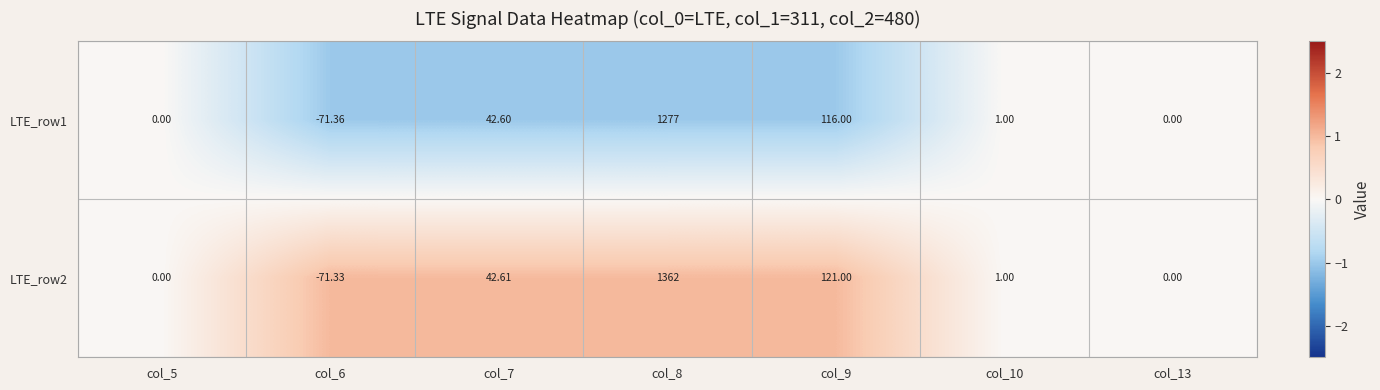

Reading left to right, transcribe all the data shown in this chart.

LTE_row1: col_5=0.0	col_6=-71.4	col_7=42.6	col_8=1277.0	col_9=116.0	col_10=1.0	col_13=0.0
LTE_row2: col_5=0.0	col_6=-71.3	col_7=42.6	col_8=1362.0	col_9=121.0	col_10=1.0	col_13=0.0